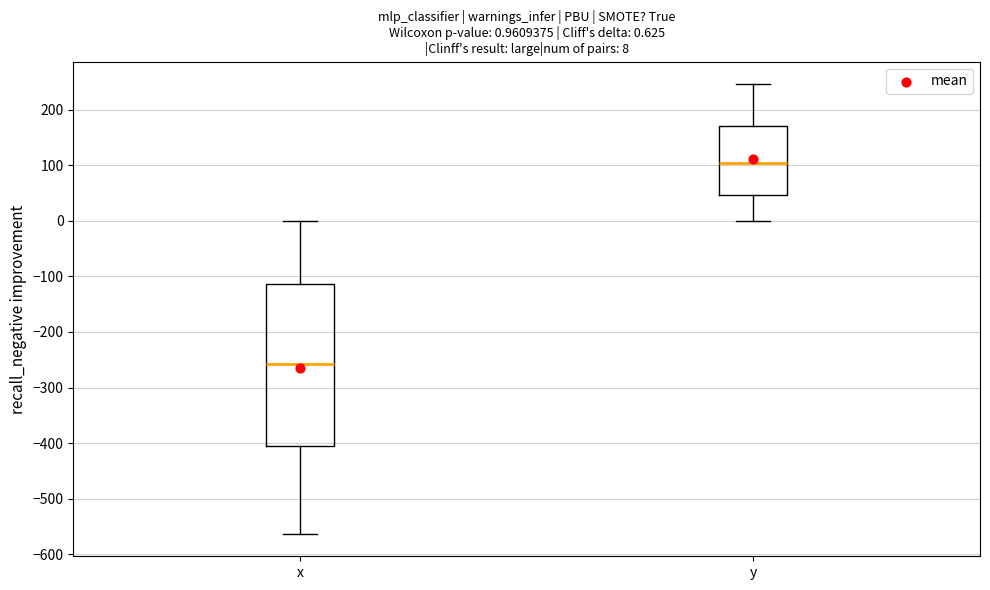

Comparing the boxes themselves (not the whiskers), which one is the tallest?

x